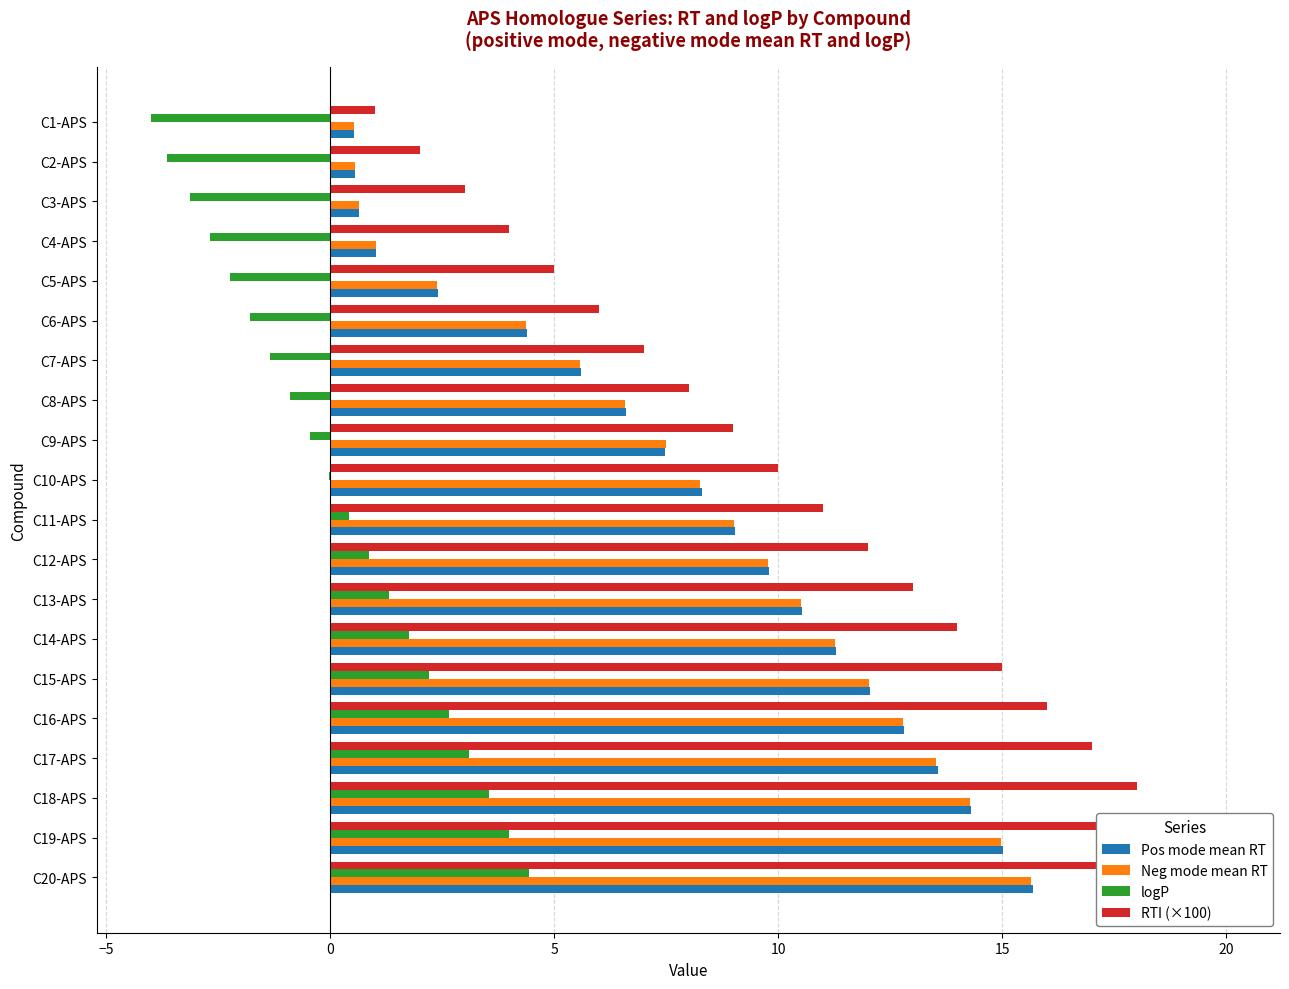

The value of logP at C14-APS is 2.6. True or false?

False